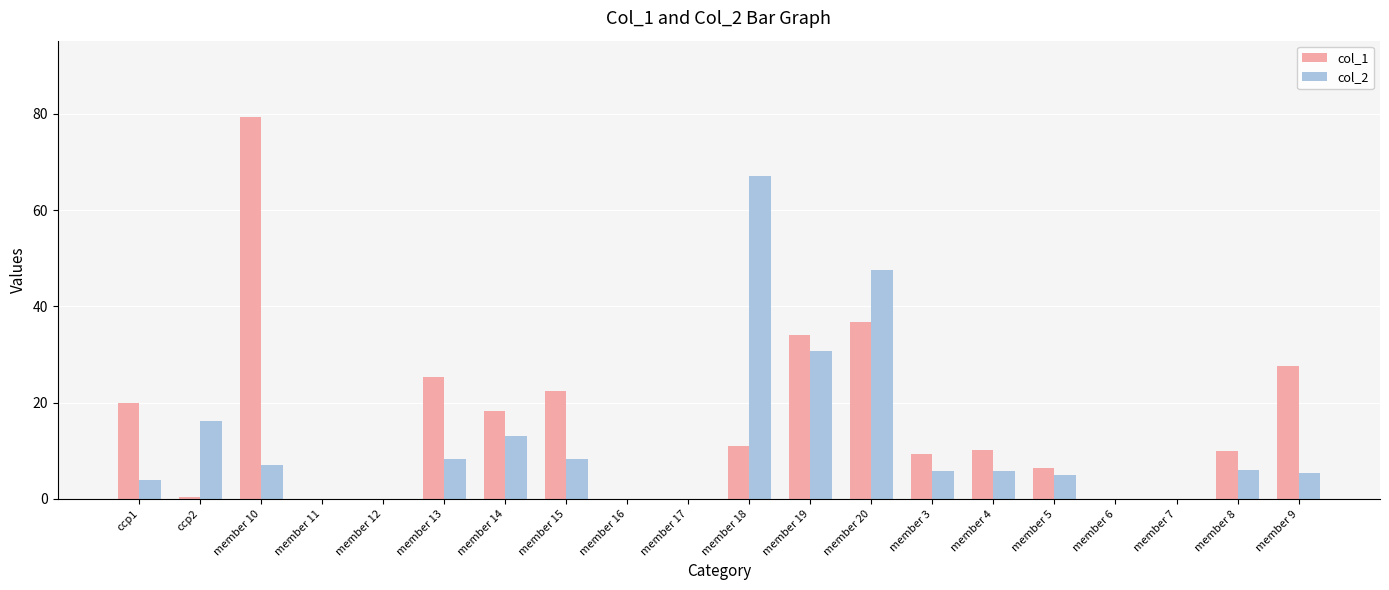

Between member 15 and member 17, which series saw the biggest shift?

col_1